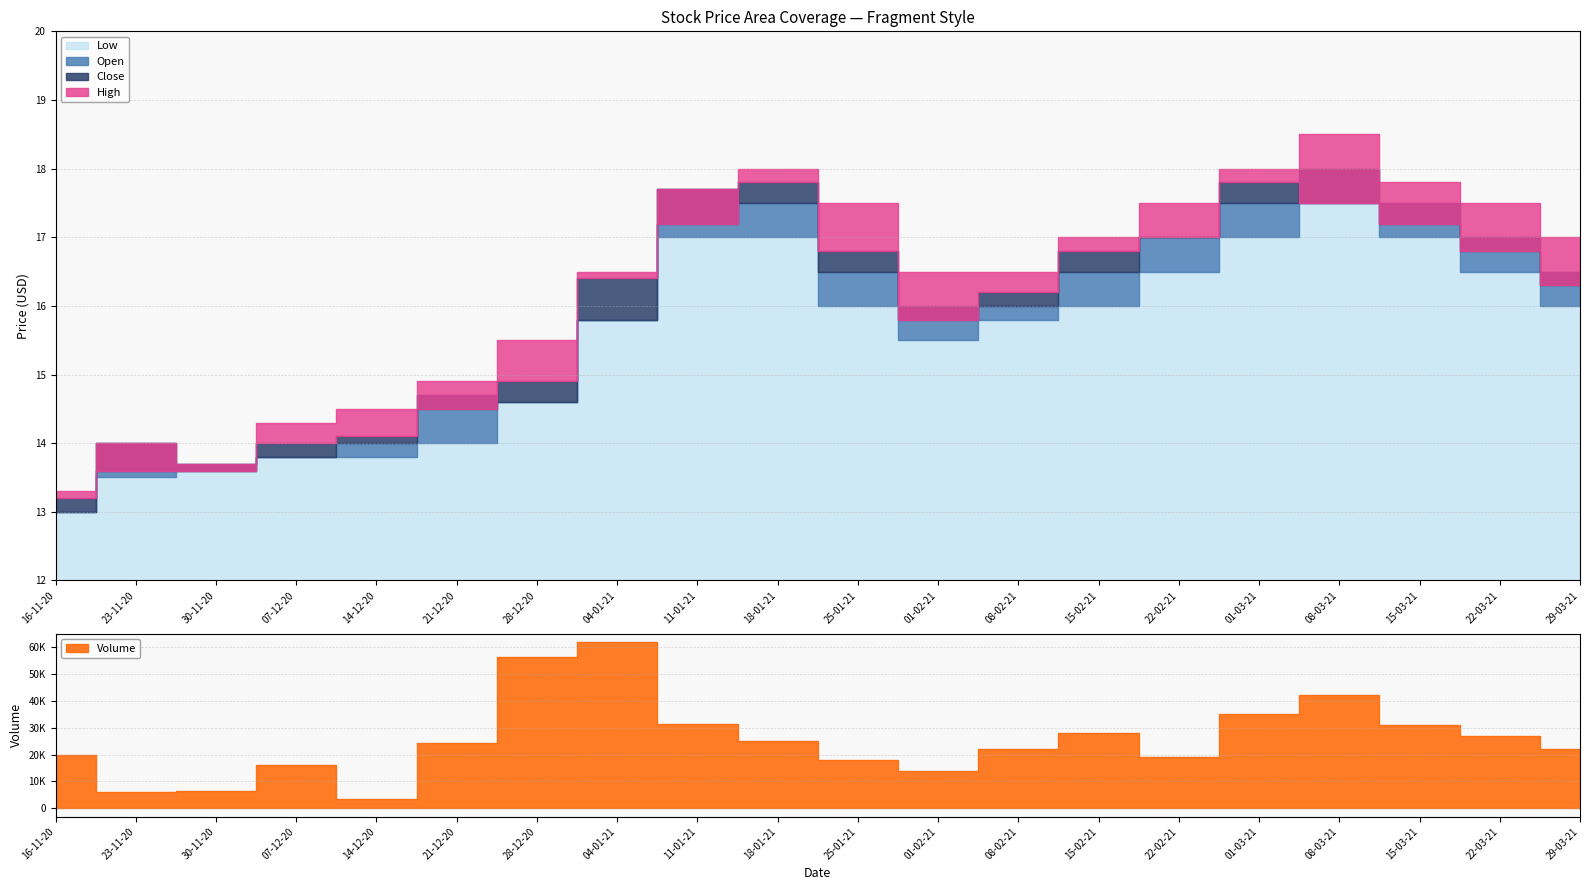

Where is the first local minimum for Low?

01-02-21